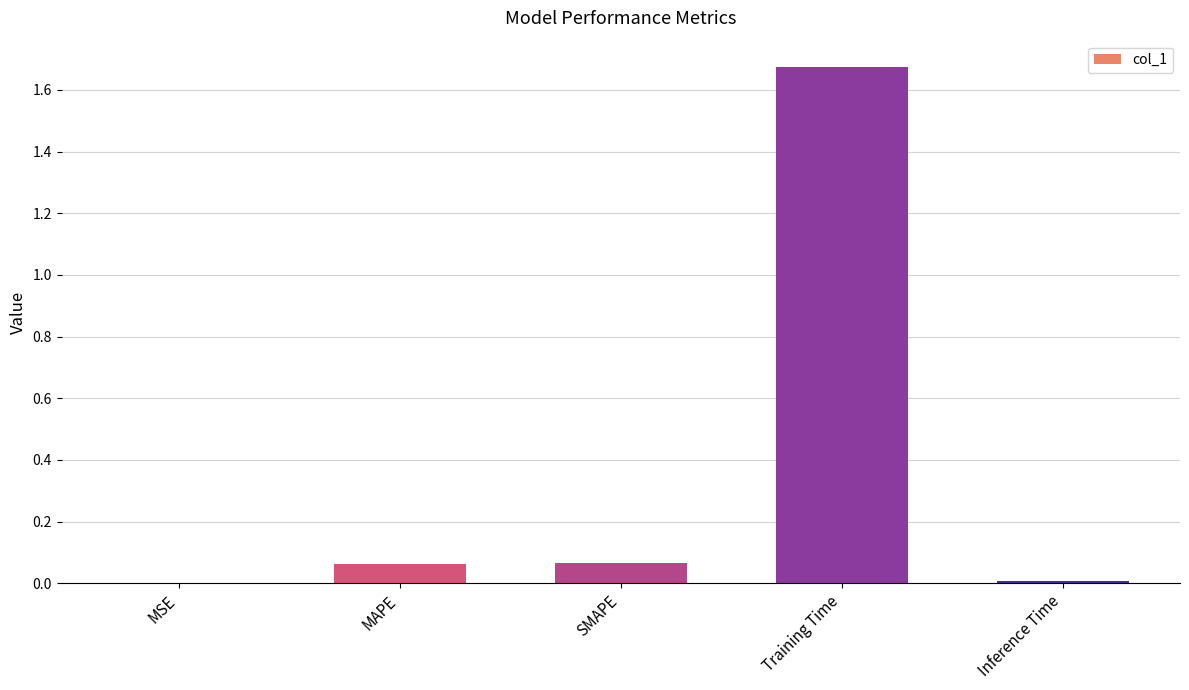

True or false: the data shows 0.0 at SMAPE.

False